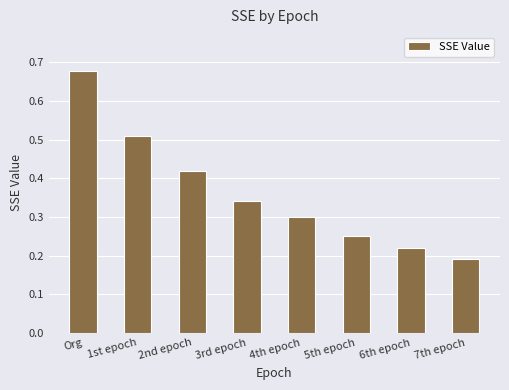

What is the sum of all values?

2.9